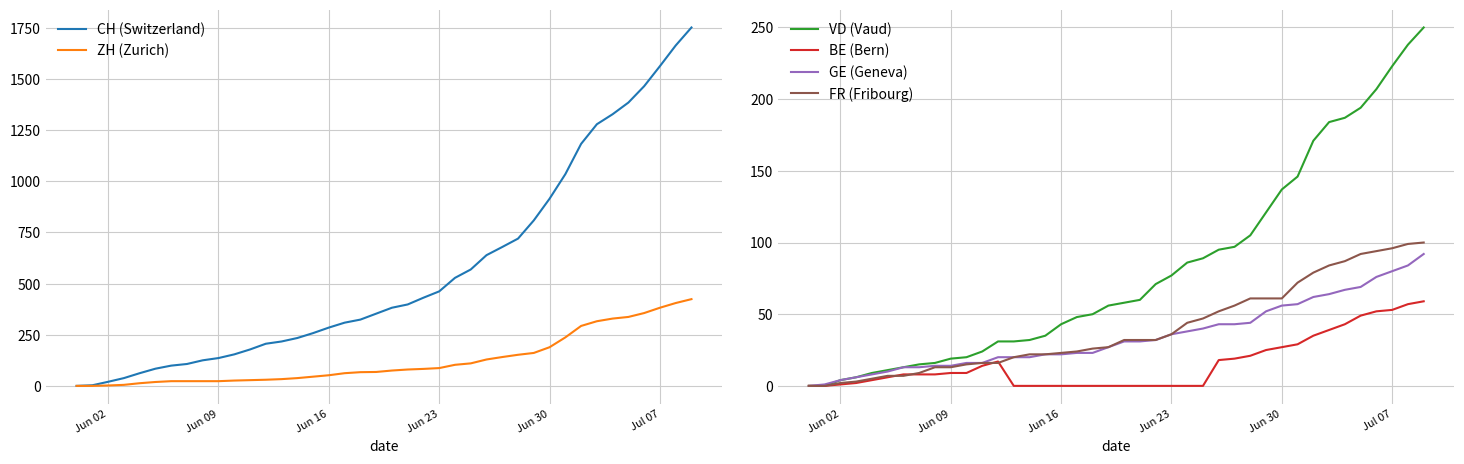

Reading right to left, transcribe all the data shown in this chart.

CH (Switzerland): 1752	1664	1563	1465	1385	1328	1279	1183	1035	915	809	720	679	639	569	528	462	431	398	382	353	324	309	285	258	234	217	206	178	154	136	125	107	99	84	62	38	20	3	0
ZH (Zurich): 424	405	382	356	337	329	316	293	237	189	161	152	141	129	110	103	87	83	80	75	68	67	62	52	45	38	33	30	28	26	23	23	23	23	19	13	5	2	0	0
VD (Vaud): 250	238	223	207	194	187	184	171	146	137	121	105	97	95	89	86	77	71	60	58	56	50	48	43	35	32	31	31	24	20	19	16	15	13	11	9	6	4	0	0
BE (Bern): 59	57	53	52	49	43	39	35	29	27	25	21	19	18	0	0	0	0	0	0	0	0	0	0	0	0	0	17	14	9	9	8	8	8	6	4	2	1	0	0
GE (Geneva): 92	84	80	76	69	67	64	62	57	56	52	44	43	43	40	38	36	32	31	31	27	23	23	22	22	20	20	20	16	16	14	14	13	13	10	8	6	4	1	0
FR (Fribourg): 100	99	96	94	92	87	84	79	72	61	61	61	56	52	47	44	36	32	32	32	27	26	24	23	22	22	20	16	16	15	13	13	9	7	7	5	3	2	0	0